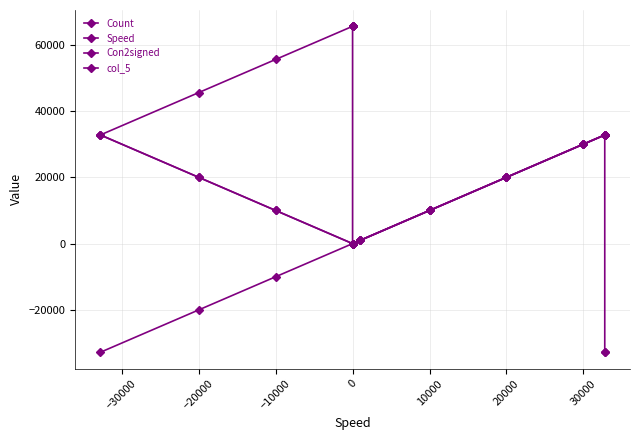

Is this an area chart (filled region under the line)?

No